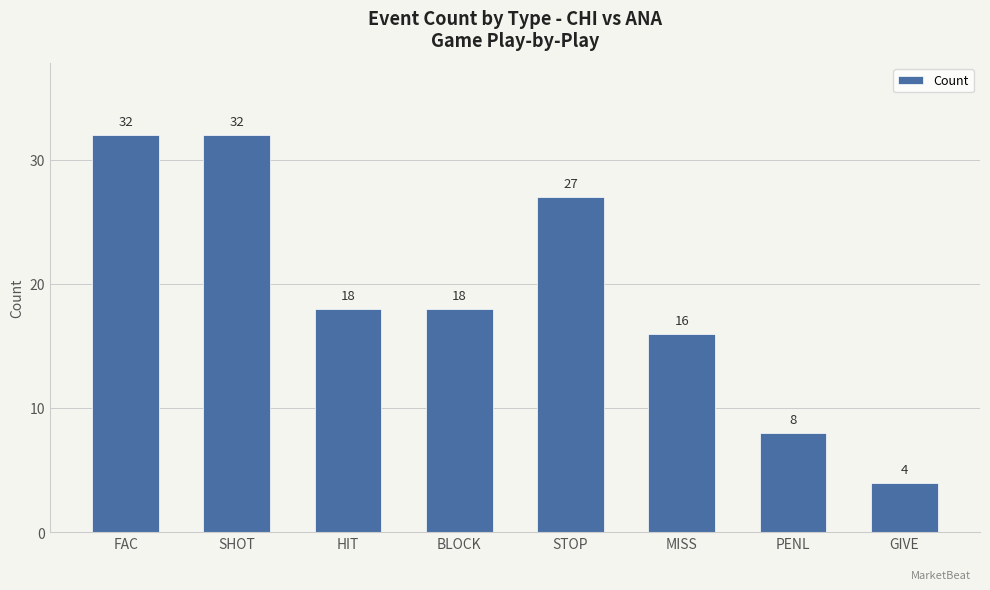

At which category does the chart reach its minimum across all series?

GIVE